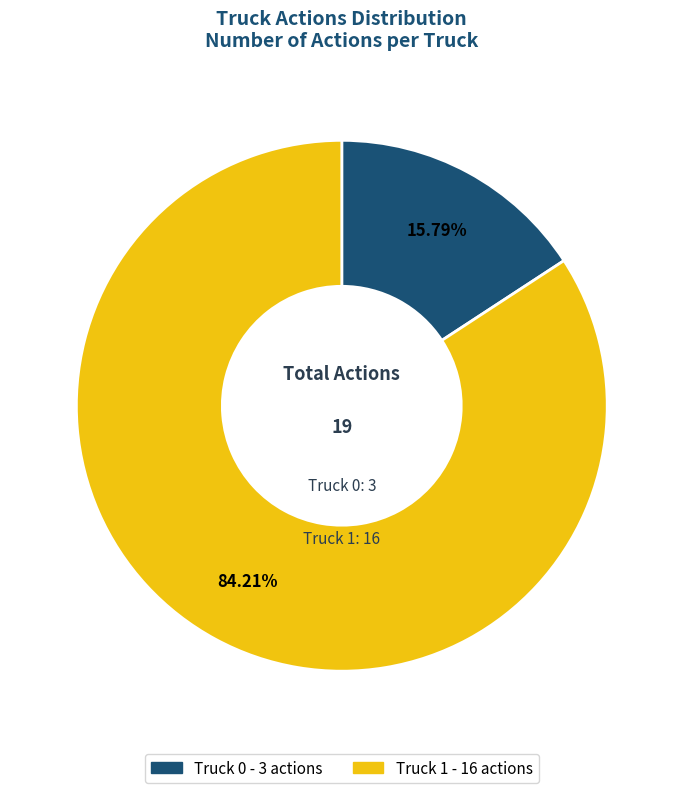

To the nearest percent, what is the difference between the Truck 1 and Truck 0 slice percentages?

68%